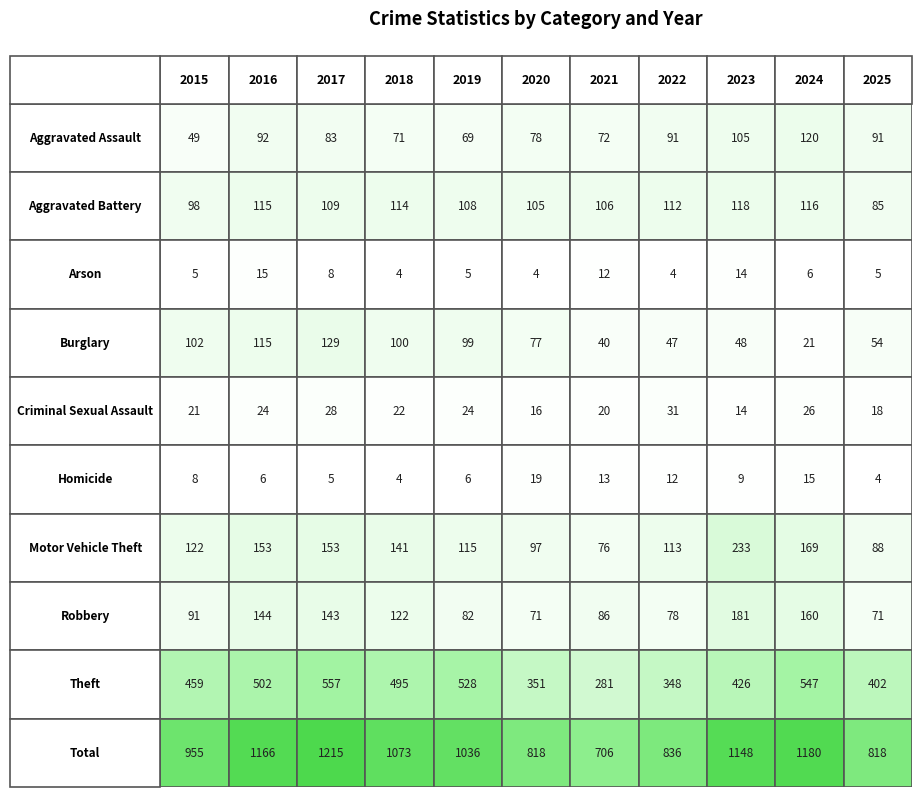

How many categories are shown in the chart?

11